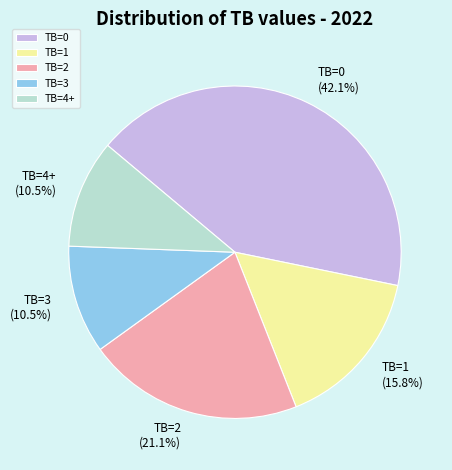

Does any single category account for the majority?

No